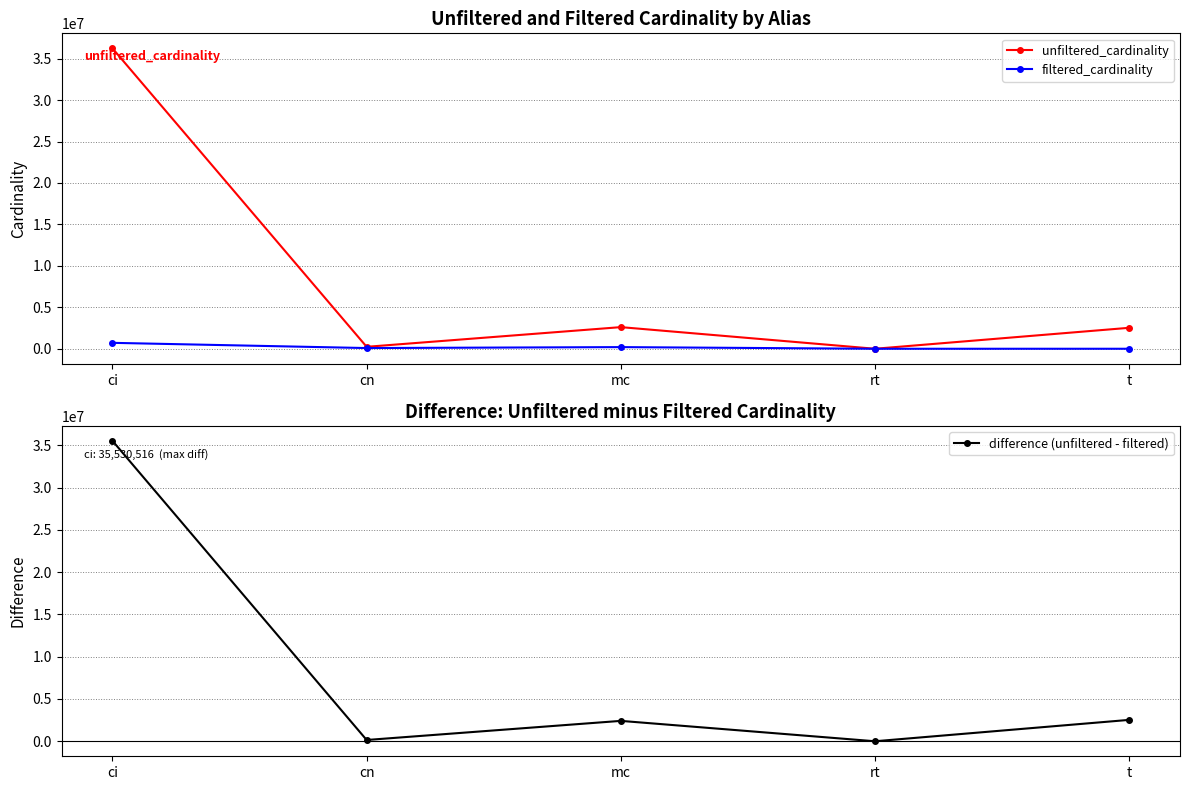

Reading left to right, what are all the values shown in this chart?

unfiltered_cardinality: 36244344	234997	2609129	12	2528312
filtered_cardinality: 713828	84843	198519	1	7
difference (unfiltered - filtered): 35530516	150154	2410610	11	2528305